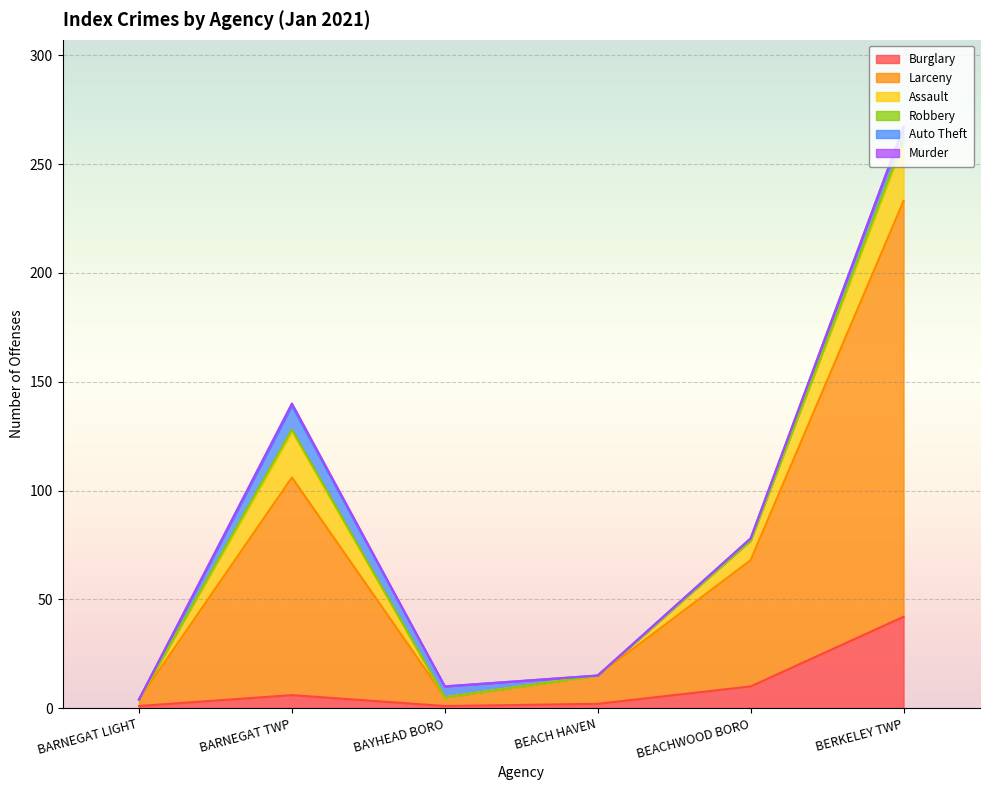

At which label does Assault first exceed 9?

BARNEGAT TWP